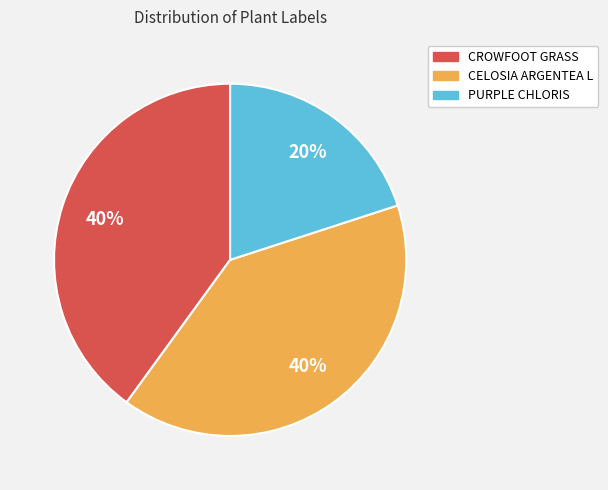

Approximately how many times larger is the value at CELOSIA ARGENTEA L compared to PURPLE CHLORIS?

2.0